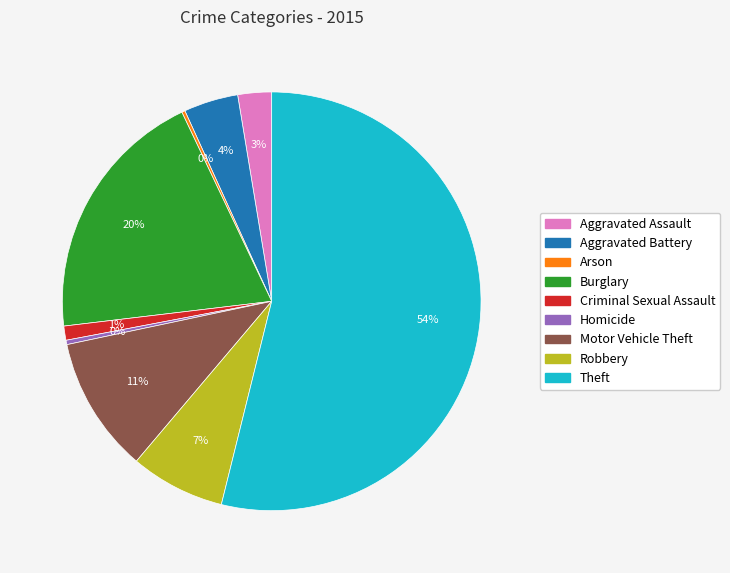

Which slice is the largest?

Theft